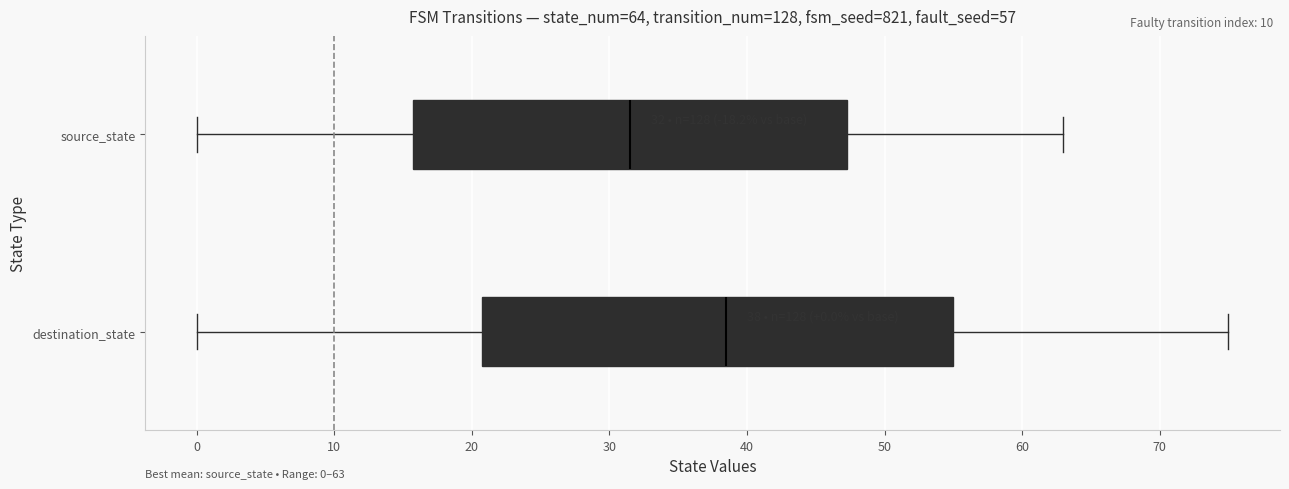

Which box has the furthest to the right median line?

destination_state